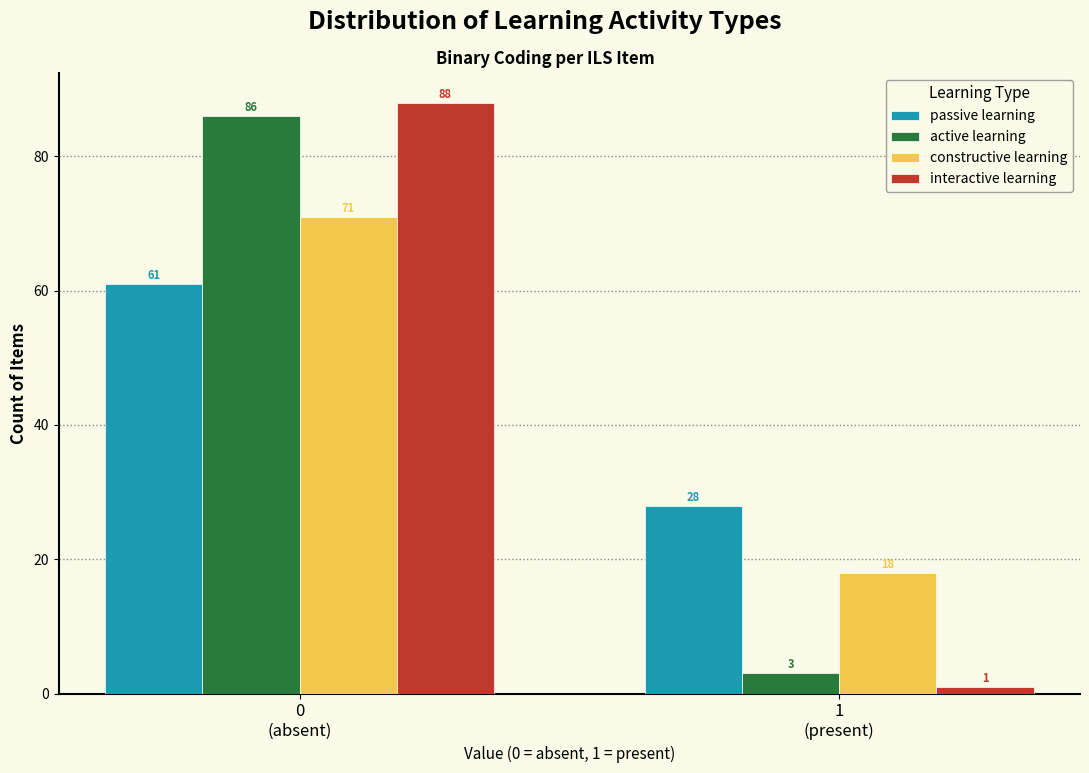

Reading left to right, extract all data points from this chart.

passive learning: 61	28
active learning: 86	3
constructive learning: 71	18
interactive learning: 88	1